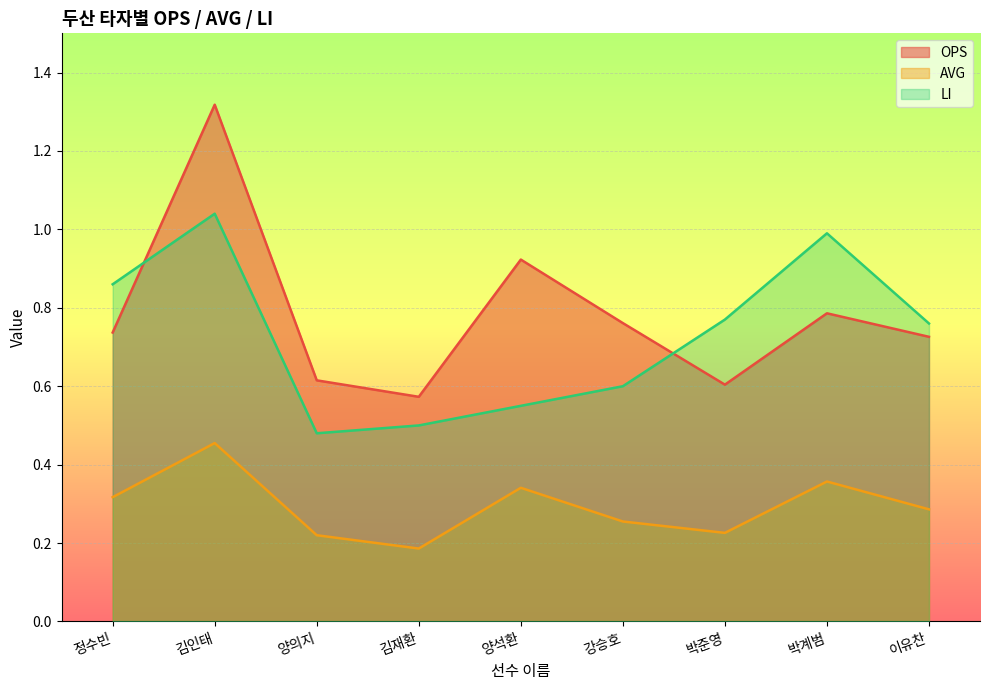

What position from the left is 정수빈?

1